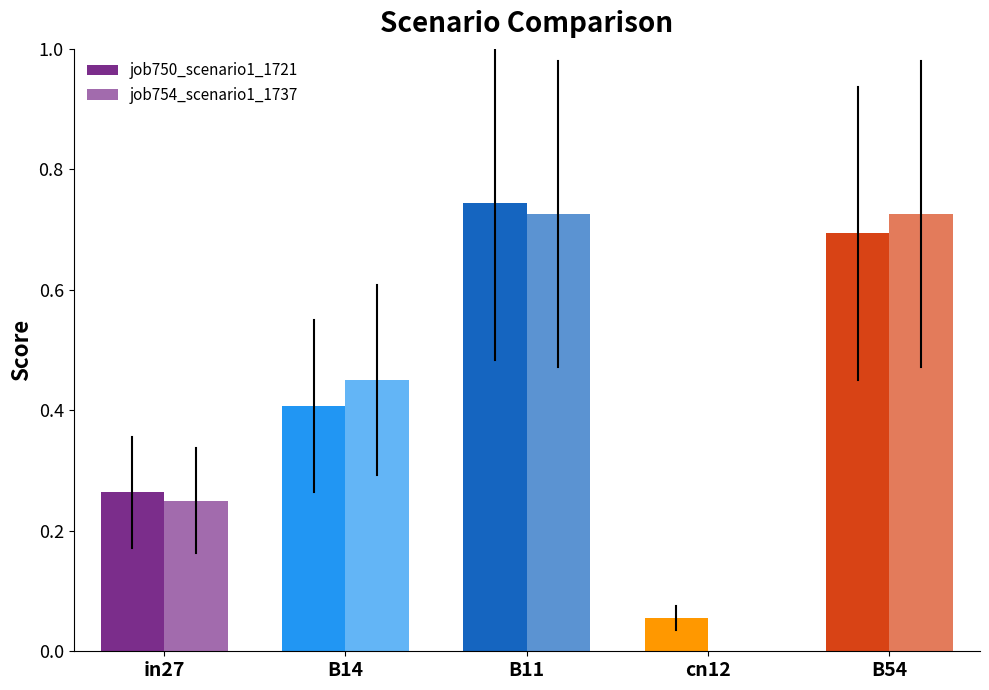

Rank the series at B14 from lowest to highest value.

job750_scenario1_1721, job754_scenario1_1737